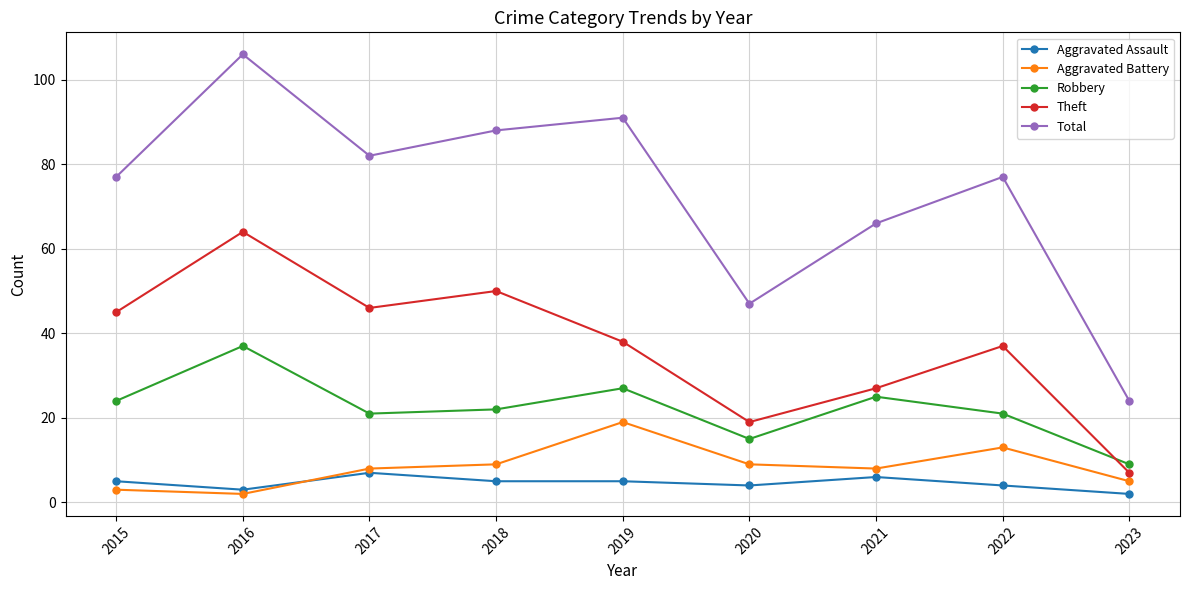

What is the average value of the Theft series?

37